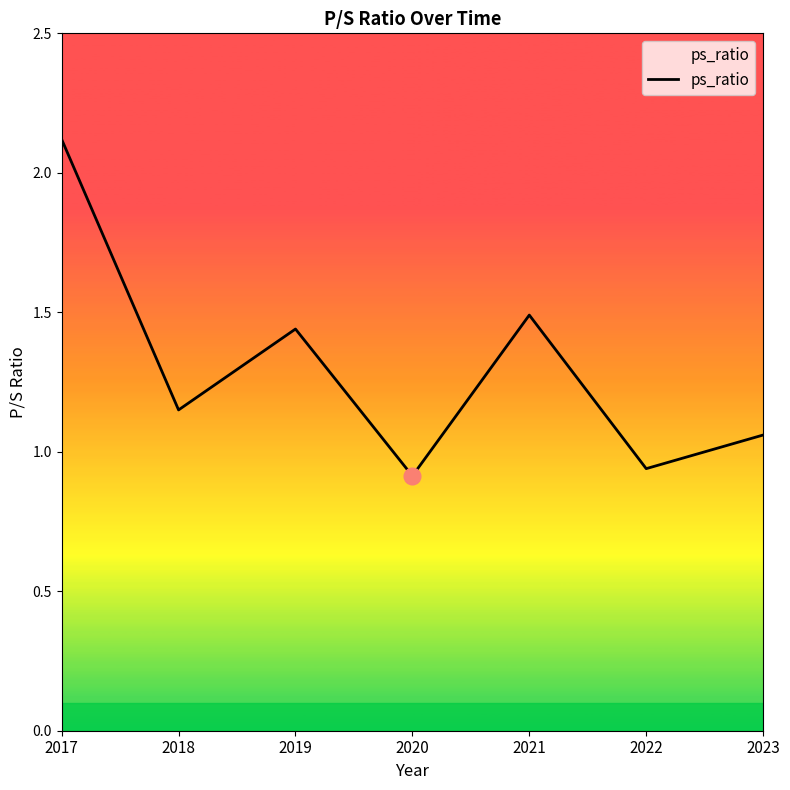

The chart shows a value of 1.5 at 2023. True or false?

False